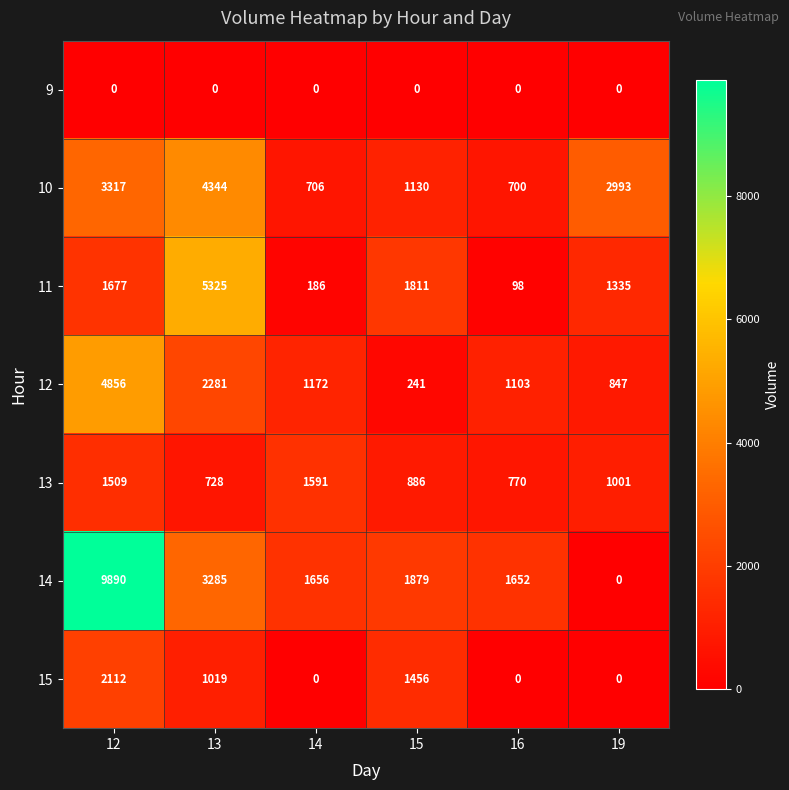

What is the maximum value shown in the chart?

9890